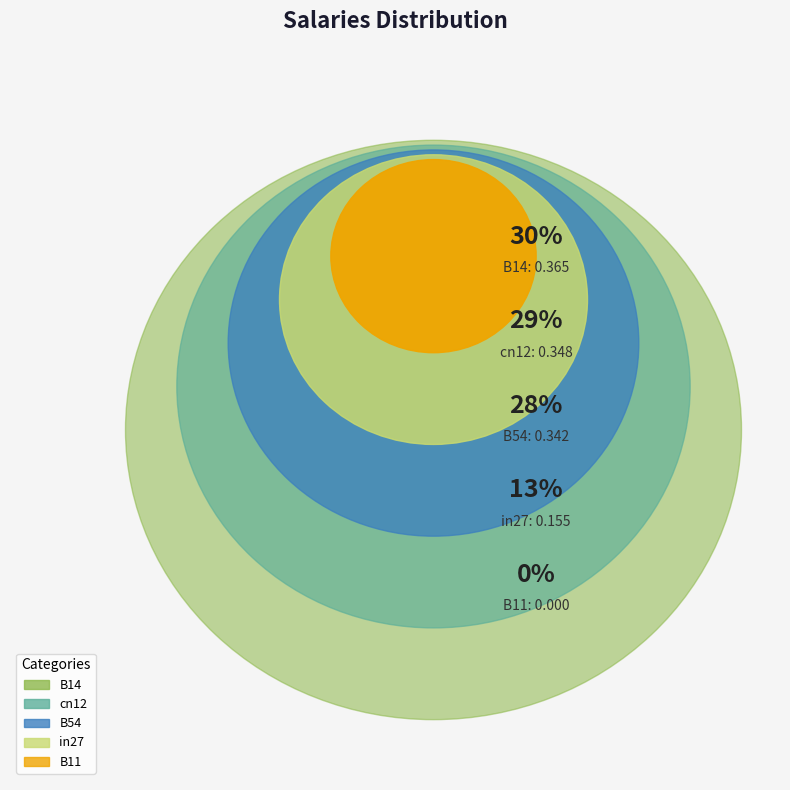

Rank the categories by value from highest to lowest.

B14, cn12, B54, in27, B11